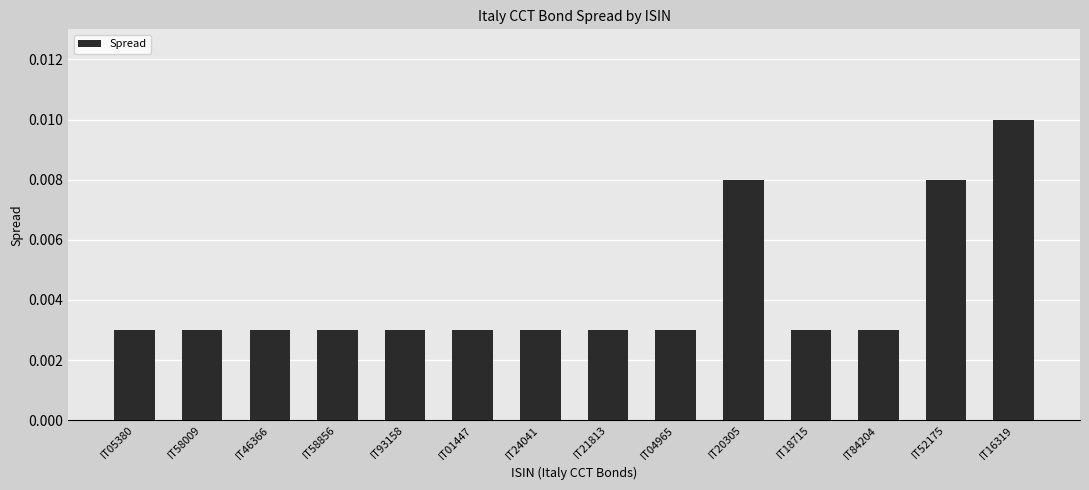

Between IT04965 and IT20305, which is larger?

IT20305